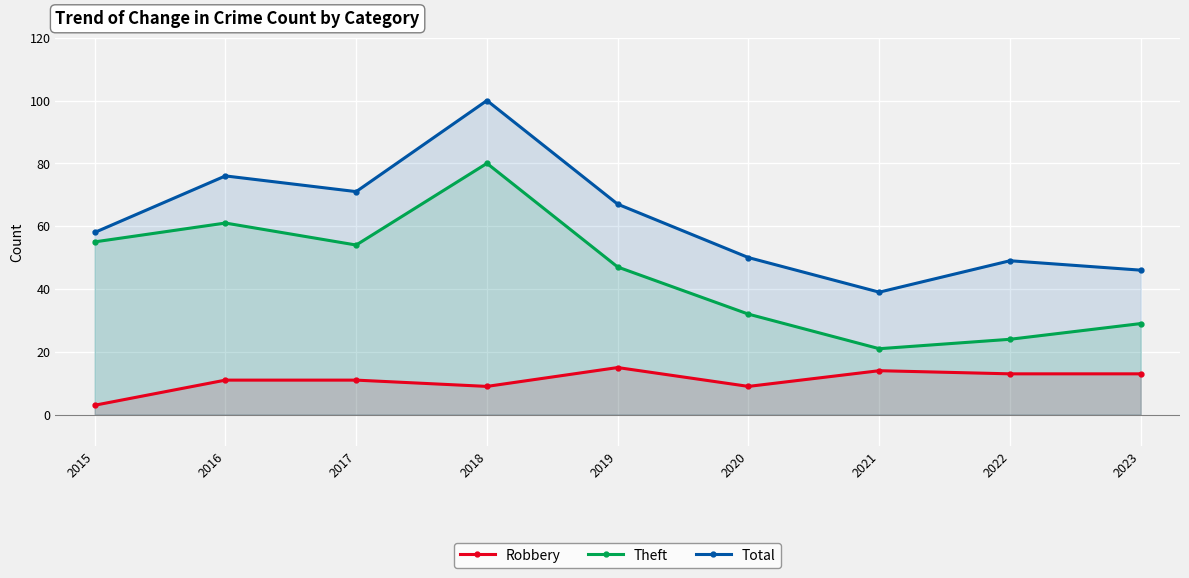

At which category does the chart reach its peak across all series?

2018